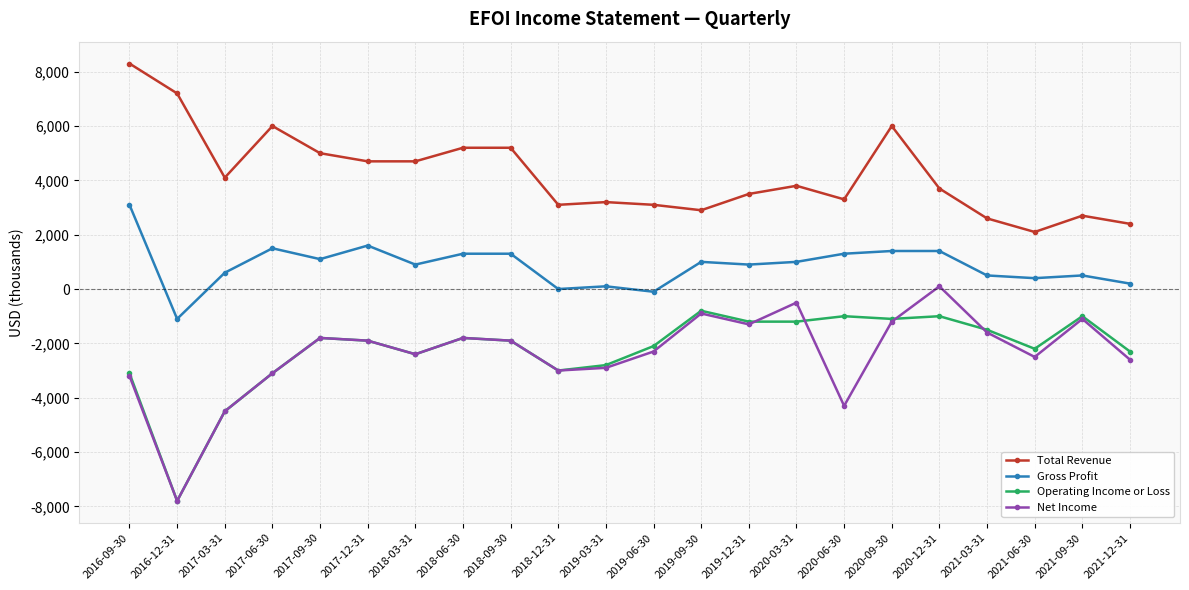

Which series has the widest spread of values?

Net Income